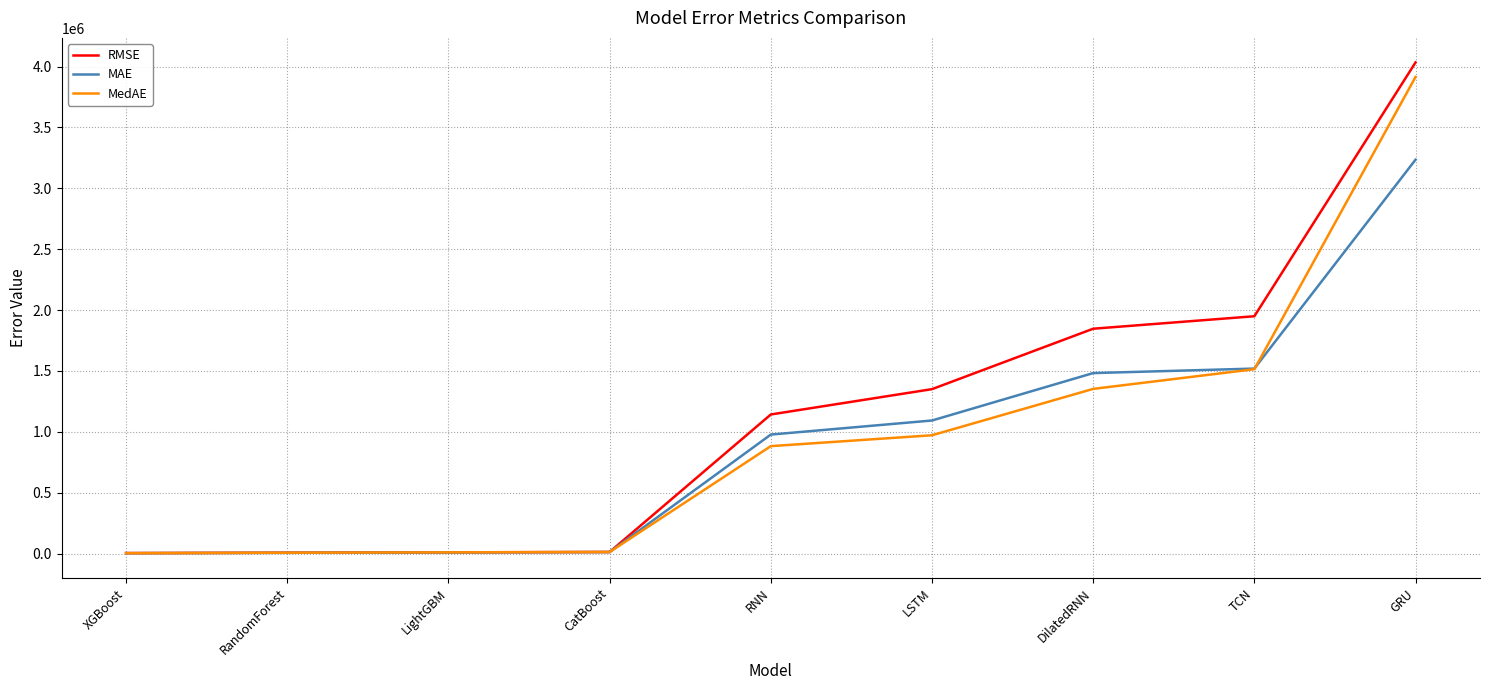

True or false: MAE has a value of 4387168.9 at GRU.

False